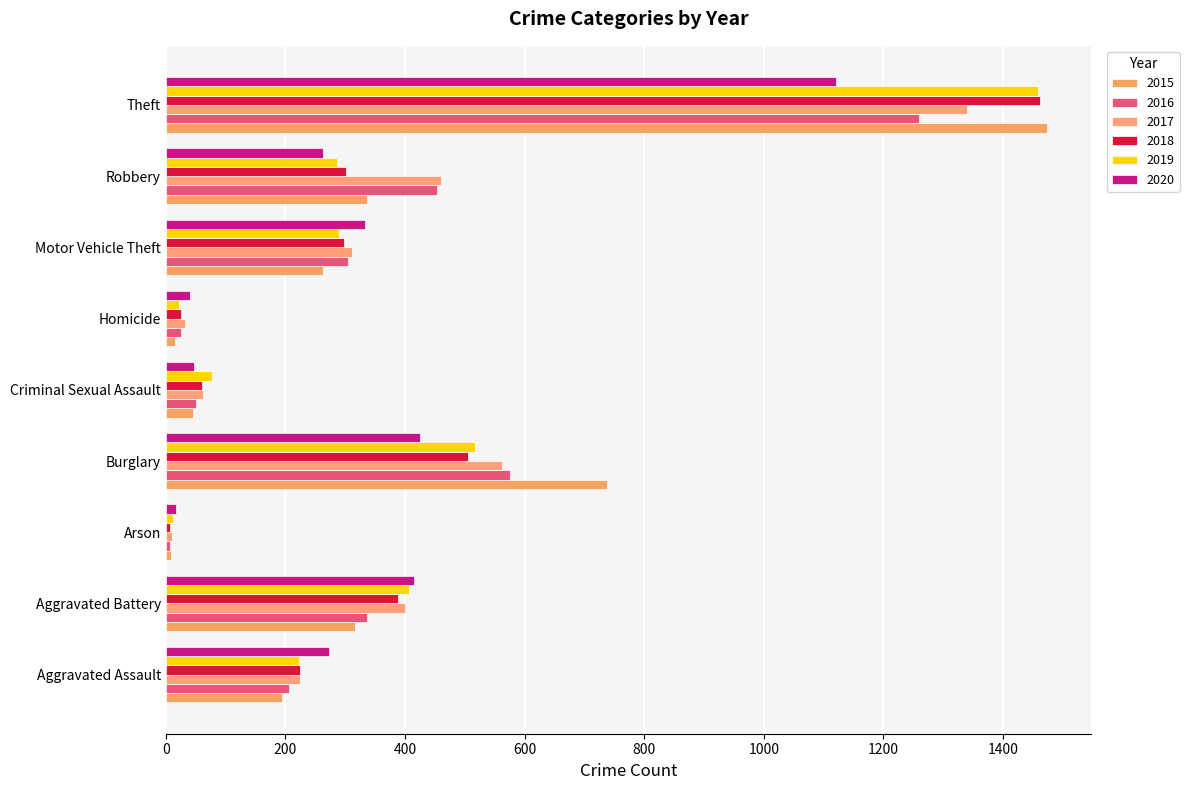

At which category is the sum across all series the highest?

Theft